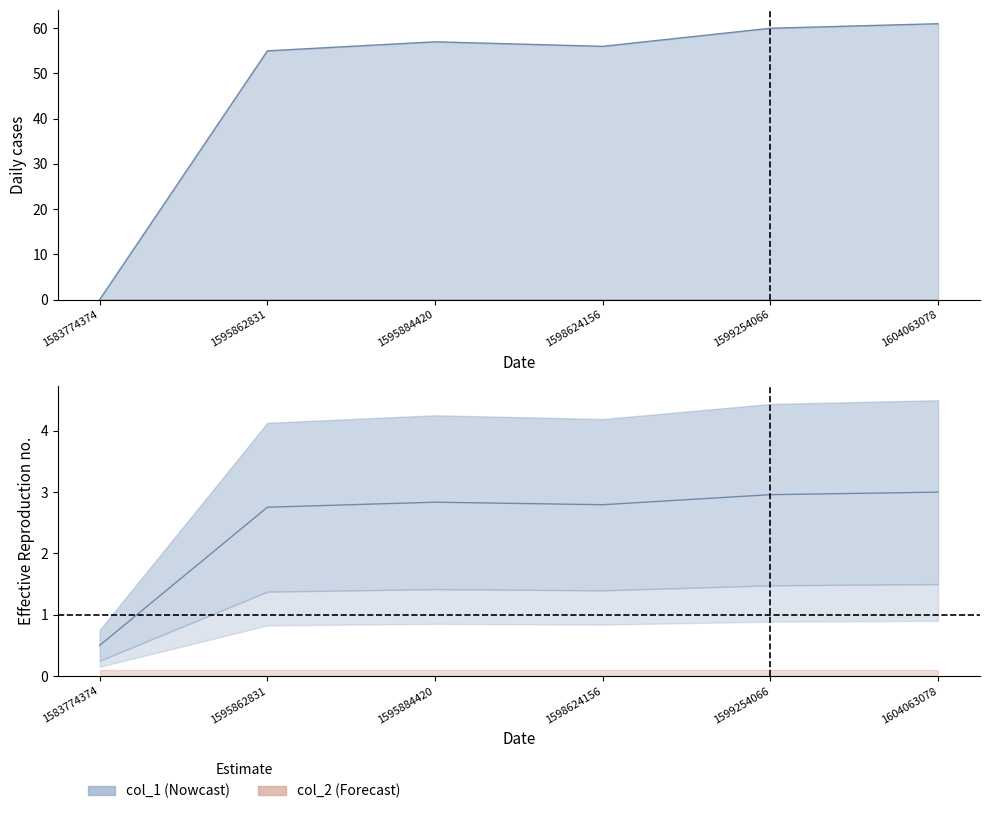

Reading right to left, what are all the values shown in this chart?

3.0	3.0	2.8	2.8	2.8	0.5